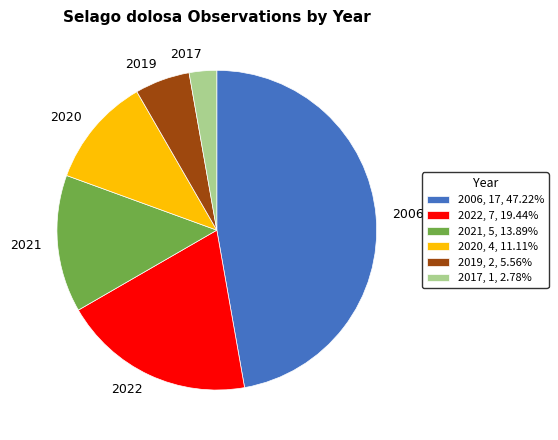

Approximately how many times larger is the value at 2006 compared to 2020?

4.2